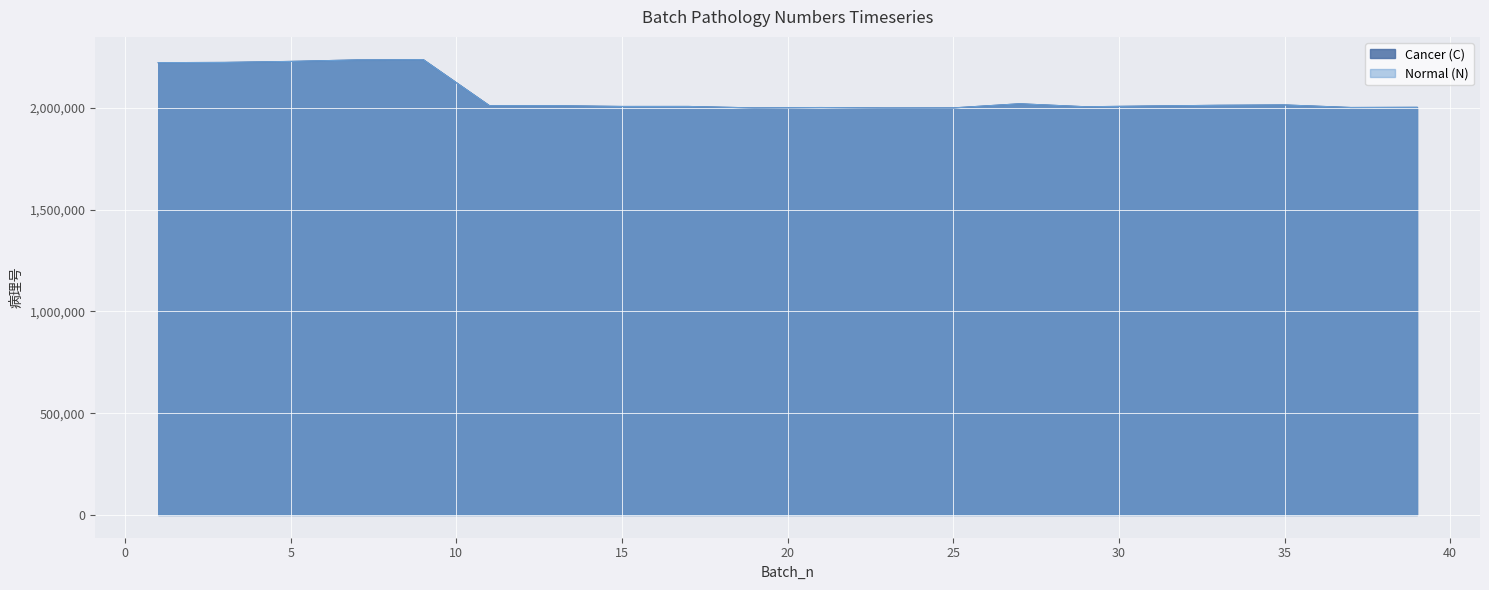

At which label does Cancer (C) first exceed 2011003?

1